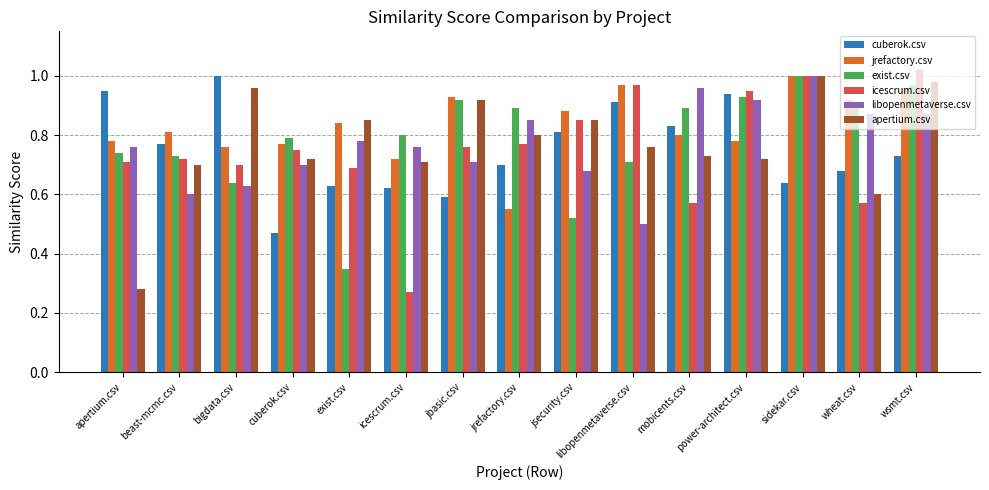

At which label is jrefactory.csv closest to 0?

jrefactory.csv